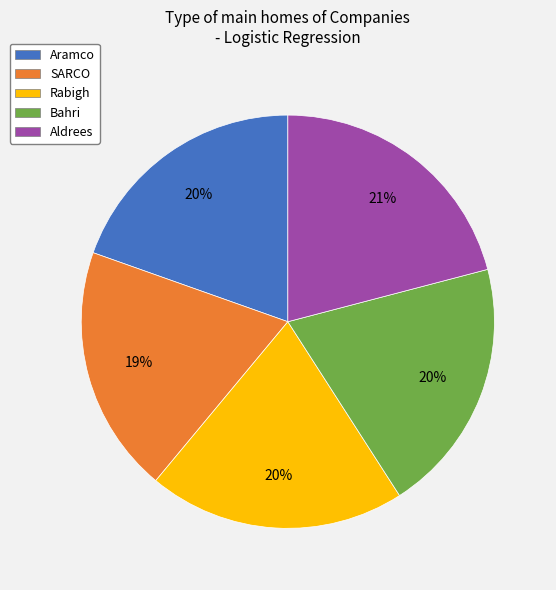

Approximately how many times larger is the value at Aramco compared to Rabigh?

1.0